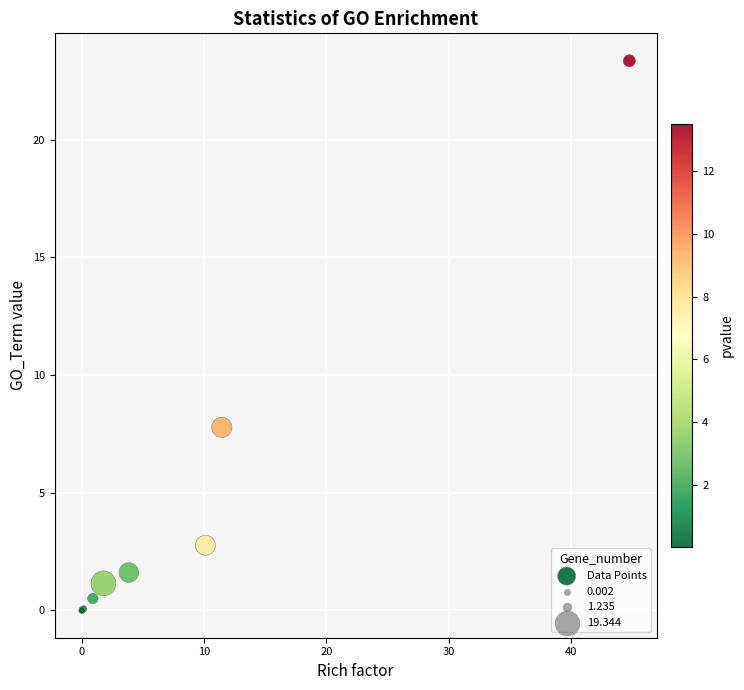

What Y value in the scatter plot is closest to 11?

7.8